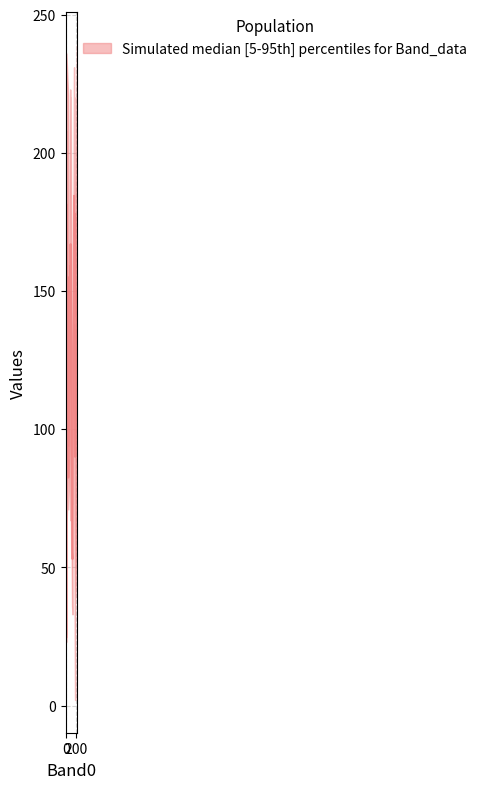

Is it true that Band2 equals 35 at 1?

False